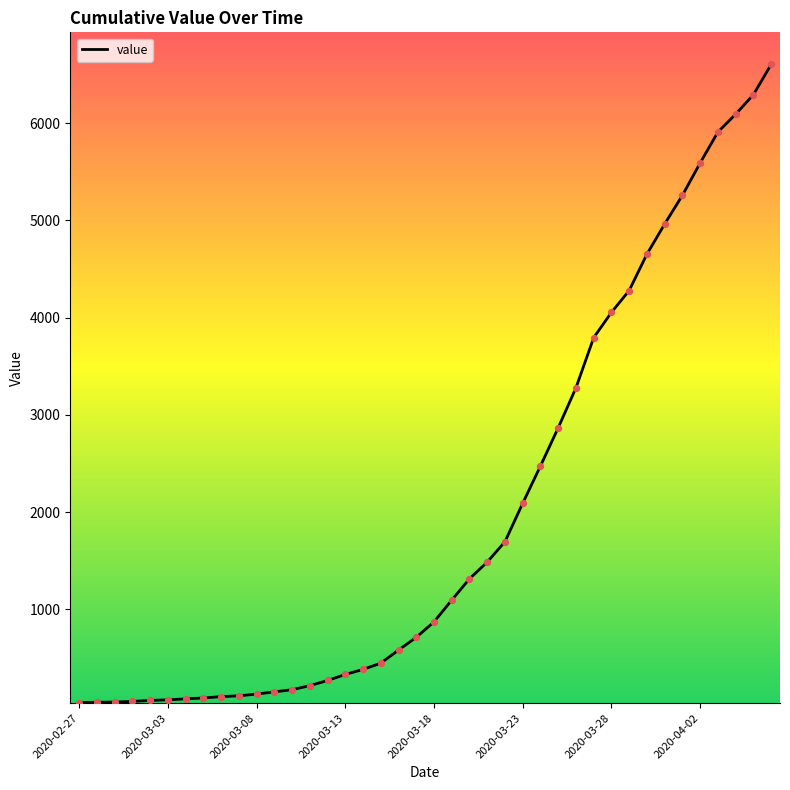

What is the greatest value displayed?

6605